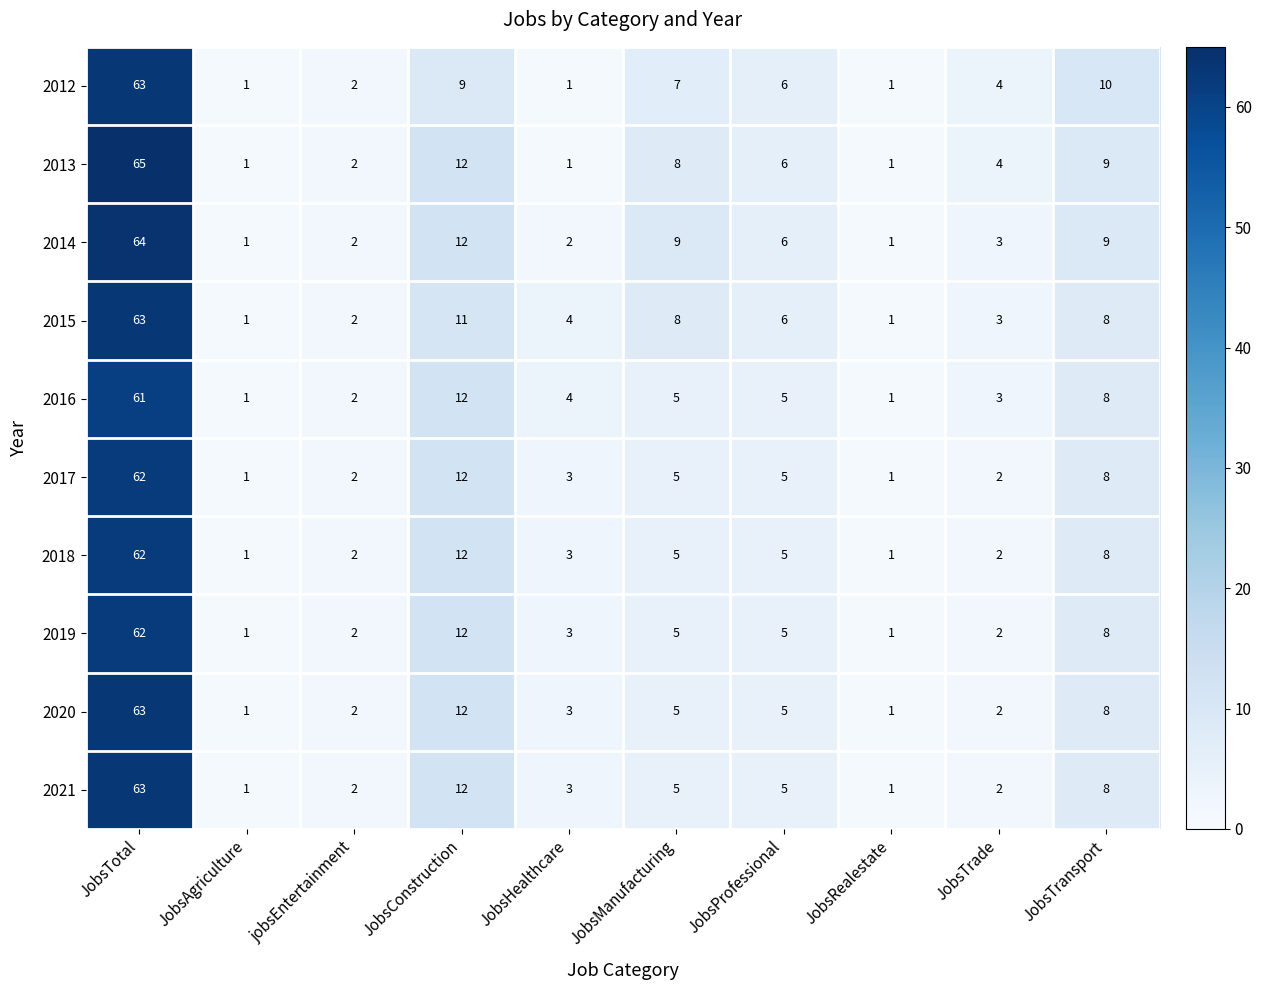

At which category is the sum across all series the highest?

JobsTotal